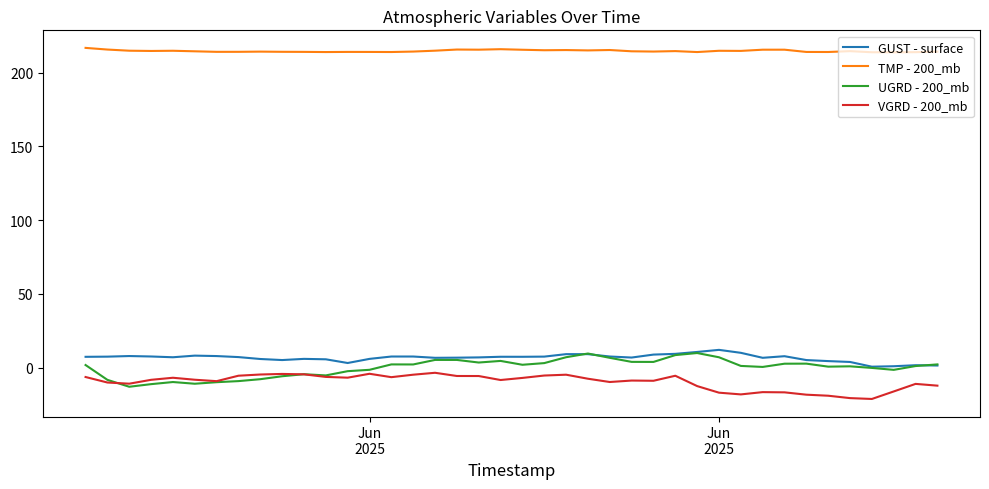

True or false: TMP - 200_mb and GUST - surface intersect in this chart.

False